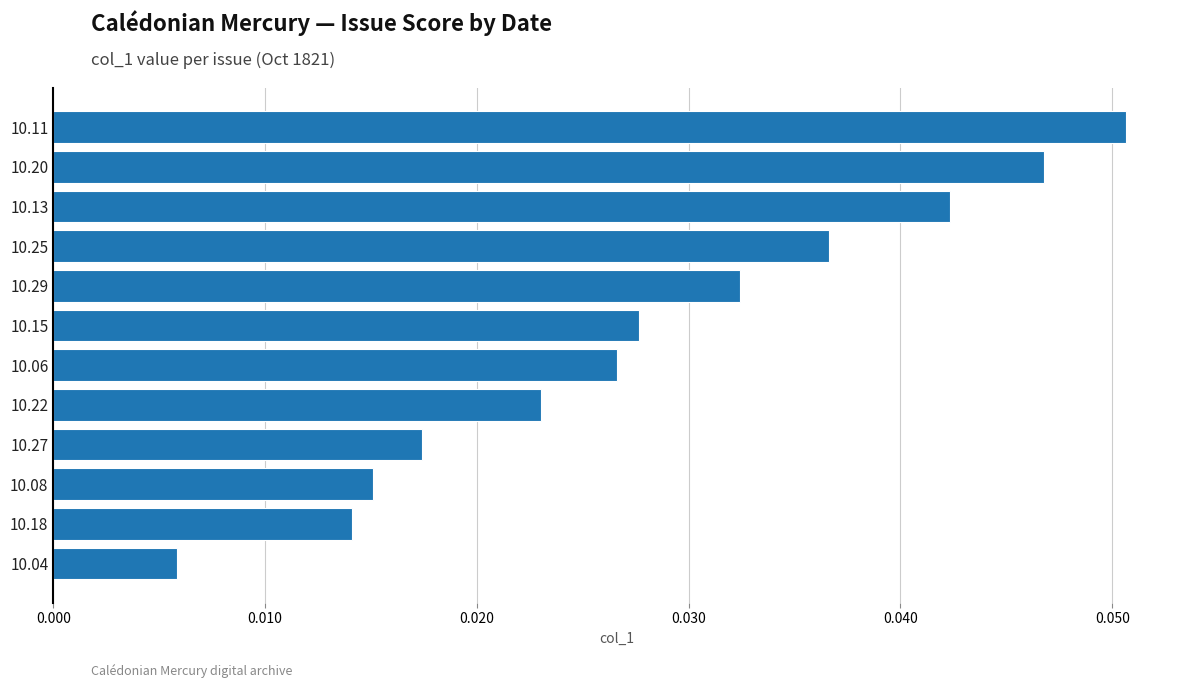

Which label corresponds to the largest value in the chart?

10.11